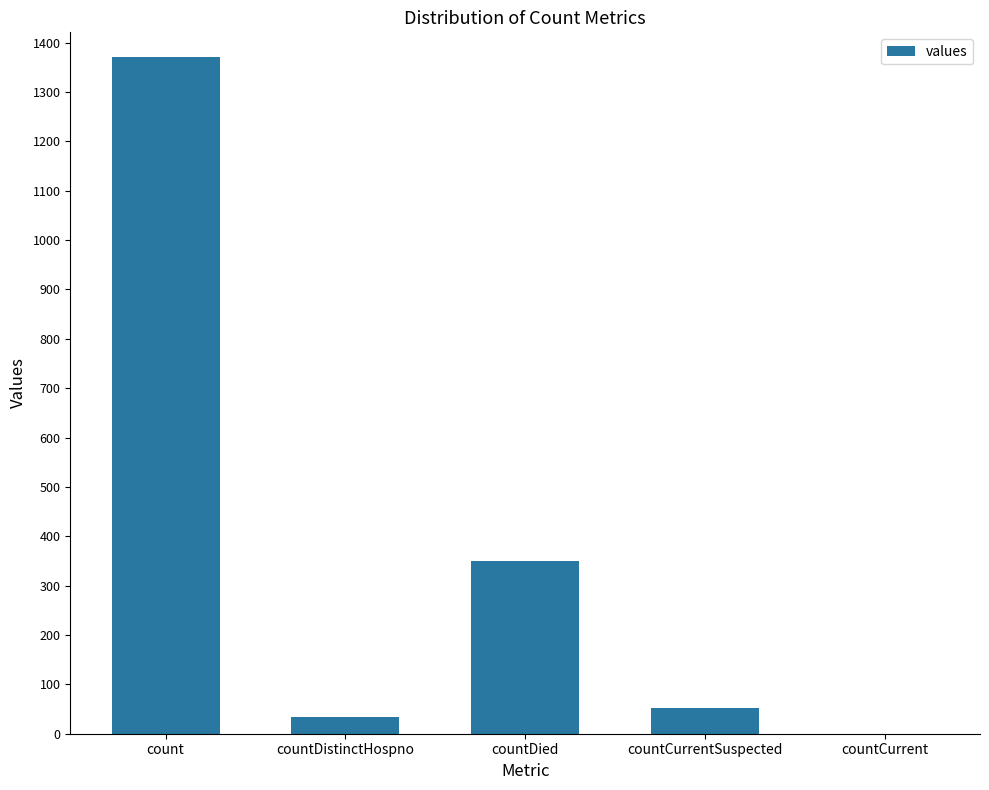

The value at count is 1371. True or false?

True